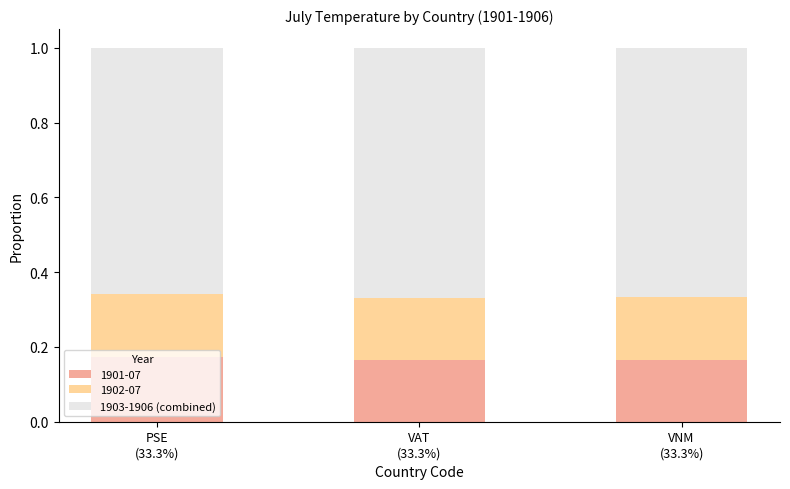

What is the sum of all 1901-07 values?

0.5